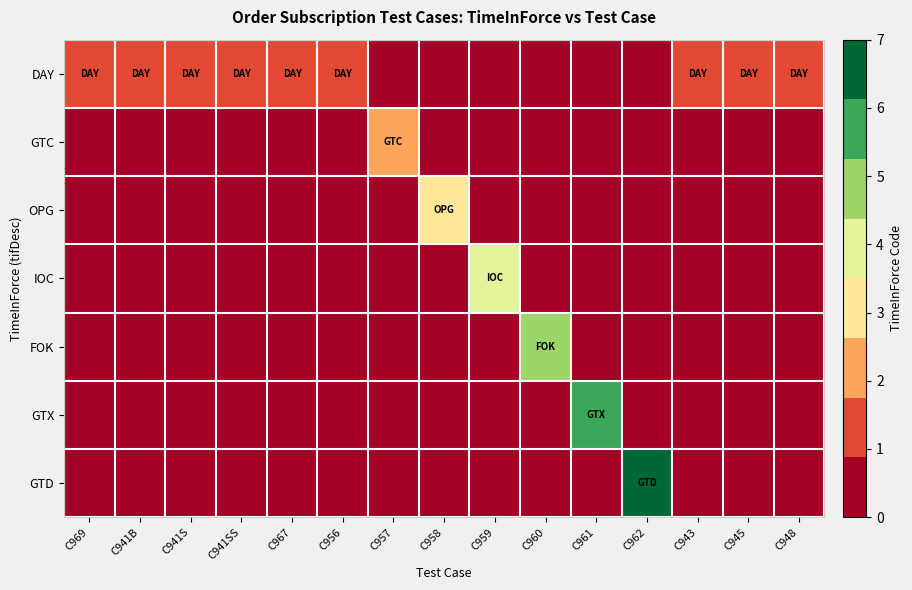

Which series has the widest spread of values?

GTD